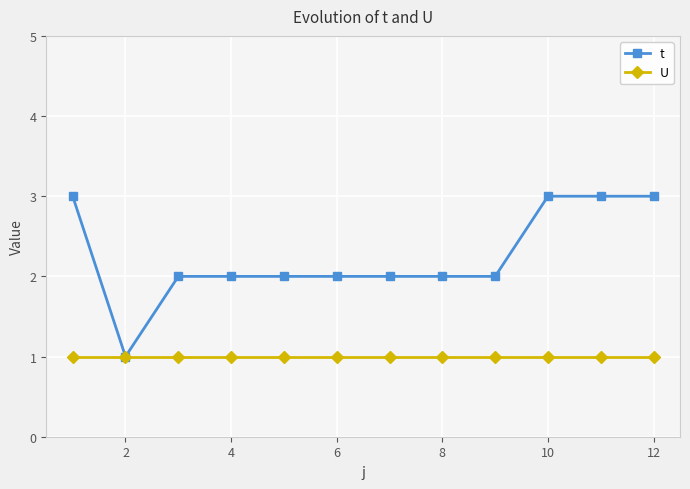

Reading left to right, extract all data points from this chart.

t: 3	1	2	2	2	2	2	2	2	3	3	3
U: 1	1	1	1	1	1	1	1	1	1	1	1